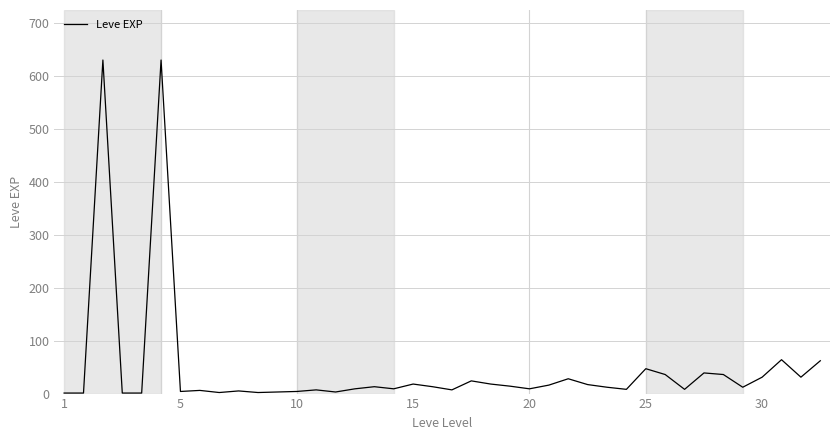

What is the difference between the maximum and minimum values?

629